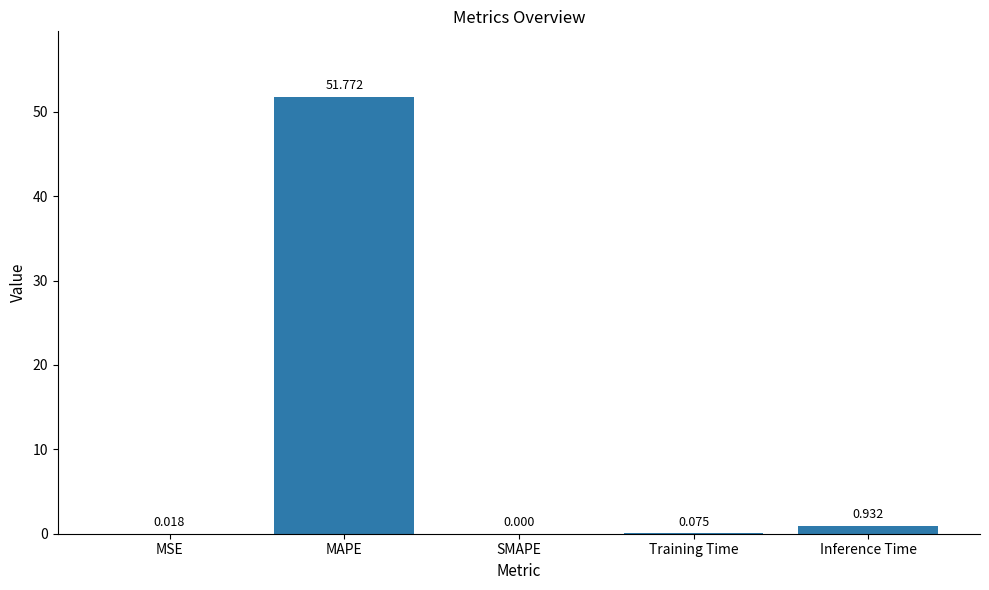

Between SMAPE and Inference Time, which is larger?

Inference Time